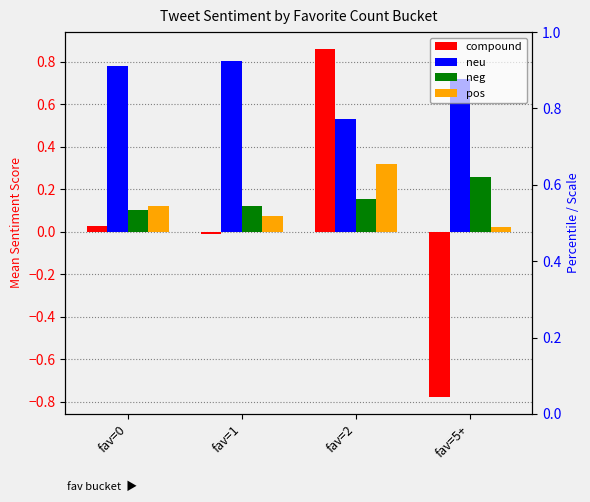

What position from the left is fav=1?

2